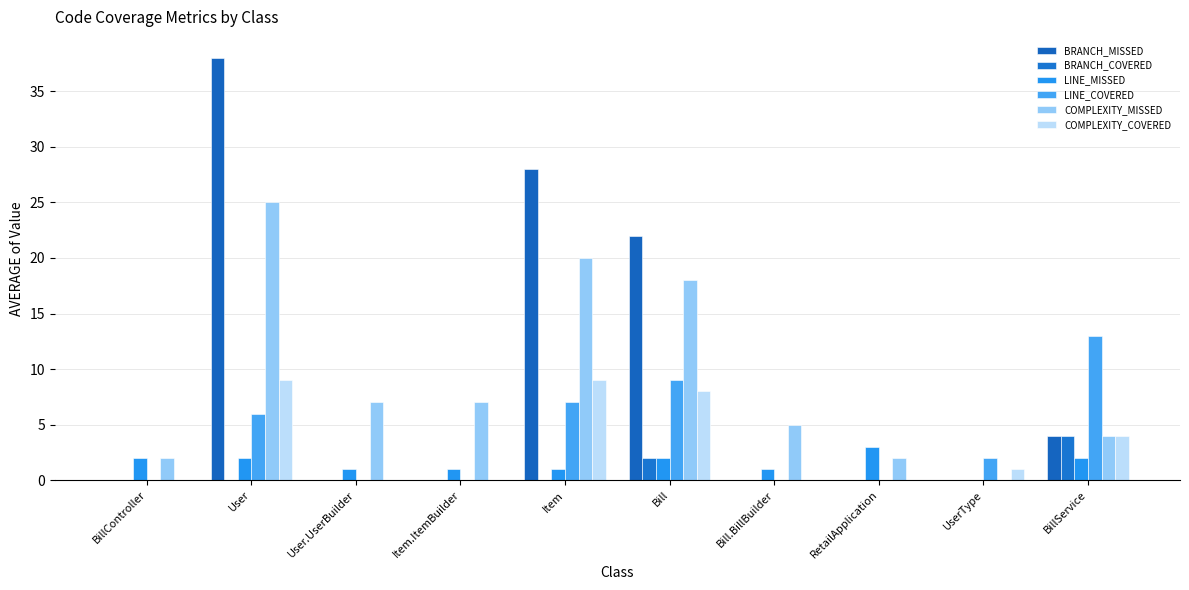

Rank the series by their maximum value, from highest to lowest.

BRANCH_MISSED, COMPLEXITY_MISSED, LINE_COVERED, COMPLEXITY_COVERED, BRANCH_COVERED, LINE_MISSED